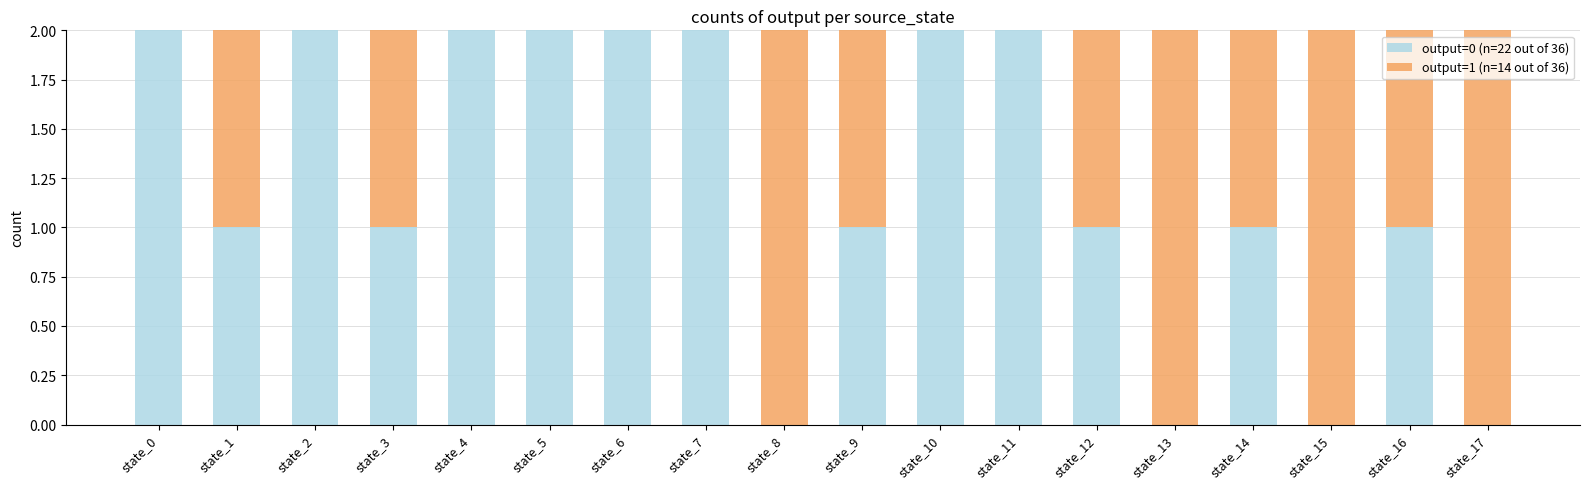

What is the total value across all series at state_9?

2